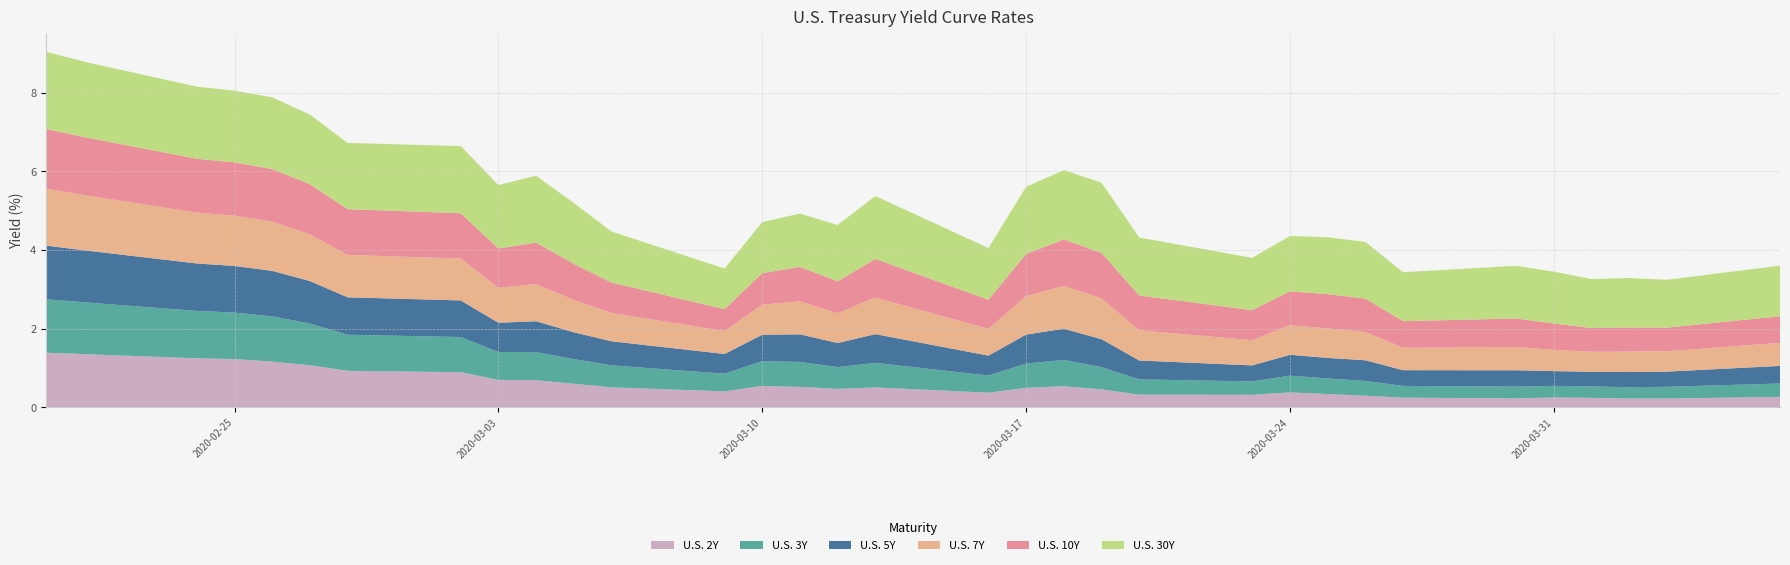

Reading left to right, transcribe all the data shown in this chart.

U.S. 2Y: 2020-02-20=1.4	2020-02-21=1.4	2020-02-24=1.2	2020-02-25=1.2	2020-02-26=1.2	2020-02-27=1.1	2020-02-28=0.9	2020-03-02=0.9	2020-03-03=0.7	2020-03-04=0.7	2020-03-05=0.6	2020-03-06=0.5	2020-03-09=0.4	2020-03-10=0.5	2020-03-11=0.5	2020-03-12=0.5	2020-03-13=0.5	2020-03-16=0.4	2020-03-17=0.5	2020-03-18=0.5	2020-03-19=0.5	2020-03-20=0.3	2020-03-23=0.3	2020-03-24=0.4	2020-03-25=0.3	2020-03-26=0.3	2020-03-27=0.2	2020-03-30=0.2	2020-03-31=0.3	2020-04-01=0.2	2020-04-02=0.2	2020-04-03=0.2	2020-04-06=0.3
U.S. 3Y: 2020-02-20=1.4	2020-02-21=1.3	2020-02-24=1.2	2020-02-25=1.2	2020-02-26=1.1	2020-02-27=1.1	2020-02-28=0.9	2020-03-02=0.9	2020-03-03=0.7	2020-03-04=0.7	2020-03-05=0.6	2020-03-06=0.6	2020-03-09=0.4	2020-03-10=0.6	2020-03-11=0.6	2020-03-12=0.6	2020-03-13=0.6	2020-03-16=0.4	2020-03-17=0.6	2020-03-18=0.7	2020-03-19=0.6	2020-03-20=0.4	2020-03-23=0.3	2020-03-24=0.4	2020-03-25=0.4	2020-03-26=0.4	2020-03-27=0.3	2020-03-30=0.3	2020-03-31=0.3	2020-04-01=0.3	2020-04-02=0.3	2020-04-03=0.3	2020-04-06=0.3
U.S. 5Y: 2020-02-20=1.4	2020-02-21=1.3	2020-02-24=1.2	2020-02-25=1.2	2020-02-26=1.2	2020-02-27=1.1	2020-02-28=1.0	2020-03-02=0.9	2020-03-03=0.7	2020-03-04=0.8	2020-03-05=0.7	2020-03-06=0.6	2020-03-09=0.5	2020-03-10=0.7	2020-03-11=0.7	2020-03-12=0.6	2020-03-13=0.7	2020-03-16=0.5	2020-03-17=0.7	2020-03-18=0.8	2020-03-19=0.7	2020-03-20=0.5	2020-03-23=0.4	2020-03-24=0.5	2020-03-25=0.5	2020-03-26=0.5	2020-03-27=0.4	2020-03-30=0.4	2020-03-31=0.4	2020-04-01=0.4	2020-04-02=0.4	2020-04-03=0.4	2020-04-06=0.4
U.S. 7Y: 2020-02-20=1.4	2020-02-21=1.4	2020-02-24=1.3	2020-02-25=1.3	2020-02-26=1.3	2020-02-27=1.2	2020-02-28=1.1	2020-03-02=1.1	2020-03-03=0.9	2020-03-04=0.9	2020-03-05=0.8	2020-03-06=0.7	2020-03-09=0.6	2020-03-10=0.8	2020-03-11=0.8	2020-03-12=0.8	2020-03-13=0.9	2020-03-16=0.7	2020-03-17=1.0	2020-03-18=1.1	2020-03-19=1.0	2020-03-20=0.8	2020-03-23=0.6	2020-03-24=0.8	2020-03-25=0.8	2020-03-26=0.7	2020-03-27=0.6	2020-03-30=0.6	2020-03-31=0.5	2020-04-01=0.5	2020-04-02=0.5	2020-04-03=0.5	2020-04-06=0.6
U.S. 10Y: 2020-02-20=1.5	2020-02-21=1.5	2020-02-24=1.4	2020-02-25=1.4	2020-02-26=1.3	2020-02-27=1.3	2020-02-28=1.2	2020-03-02=1.2	2020-03-03=1.0	2020-03-04=1.1	2020-03-05=0.9	2020-03-06=0.8	2020-03-09=0.6	2020-03-10=0.8	2020-03-11=0.9	2020-03-12=0.8	2020-03-13=1.0	2020-03-16=0.7	2020-03-17=1.1	2020-03-18=1.2	2020-03-19=1.2	2020-03-20=0.9	2020-03-23=0.8	2020-03-24=0.9	2020-03-25=0.9	2020-03-26=0.8	2020-03-27=0.7	2020-03-30=0.7	2020-03-31=0.7	2020-04-01=0.6	2020-04-02=0.6	2020-04-03=0.6	2020-04-06=0.7
U.S. 30Y: 2020-02-20=2.0	2020-02-21=1.9	2020-02-24=1.8	2020-02-25=1.8	2020-02-26=1.8	2020-02-27=1.8	2020-02-28=1.7	2020-03-02=1.7	2020-03-03=1.6	2020-03-04=1.7	2020-03-05=1.5	2020-03-06=1.3	2020-03-09=1.0	2020-03-10=1.3	2020-03-11=1.4	2020-03-12=1.4	2020-03-13=1.6	2020-03-16=1.3	2020-03-17=1.7	2020-03-18=1.8	2020-03-19=1.8	2020-03-20=1.5	2020-03-23=1.3	2020-03-24=1.4	2020-03-25=1.4	2020-03-26=1.4	2020-03-27=1.2	2020-03-30=1.3	2020-03-31=1.3	2020-04-01=1.2	2020-04-02=1.3	2020-04-03=1.2	2020-04-06=1.3